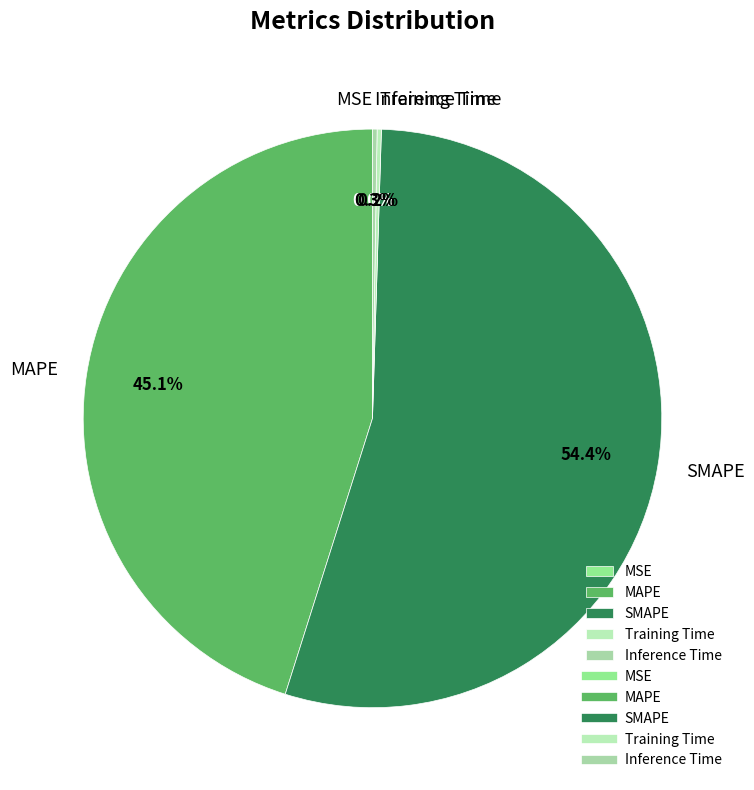

Is there any slice that represents more than half of the pie?

Yes